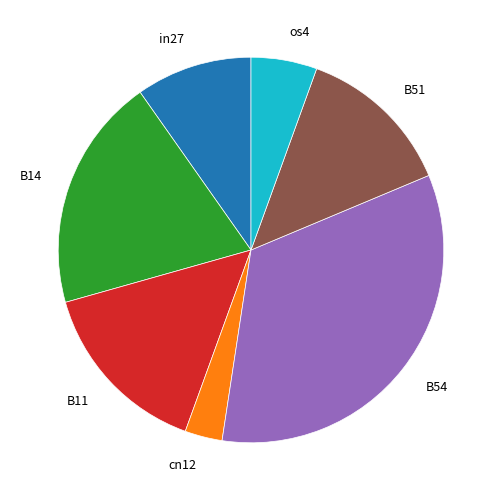

Is the sum of B54 and os4 greater than half?

No